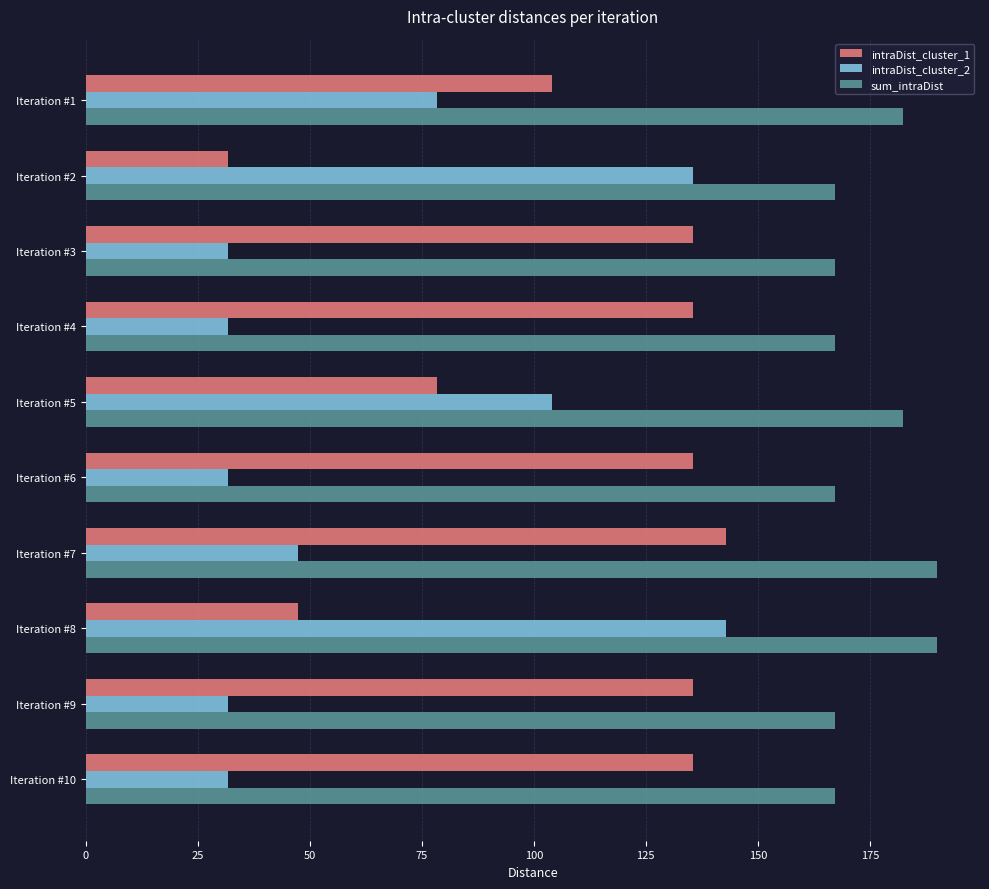

What is the highest value of the sum_intraDist series?

190.1